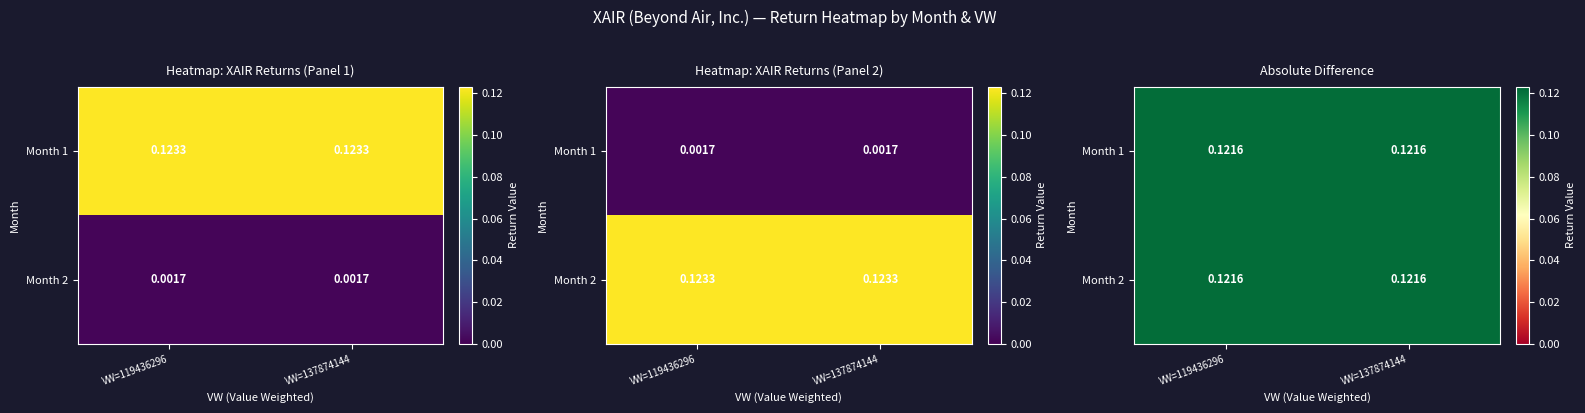

How many categories are shown in the chart?

2